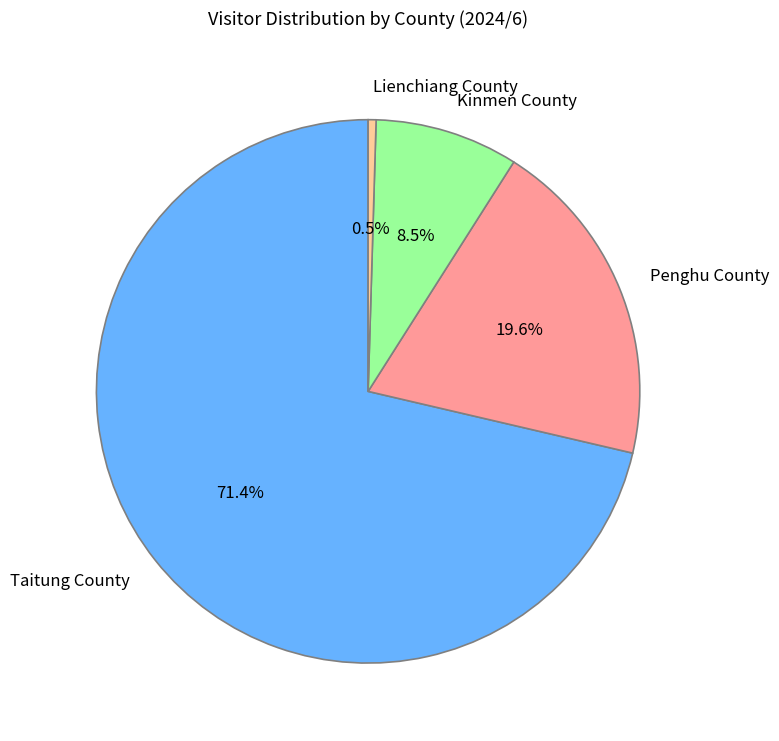

Is the sum of Taitung County and Penghu County greater than half?

Yes